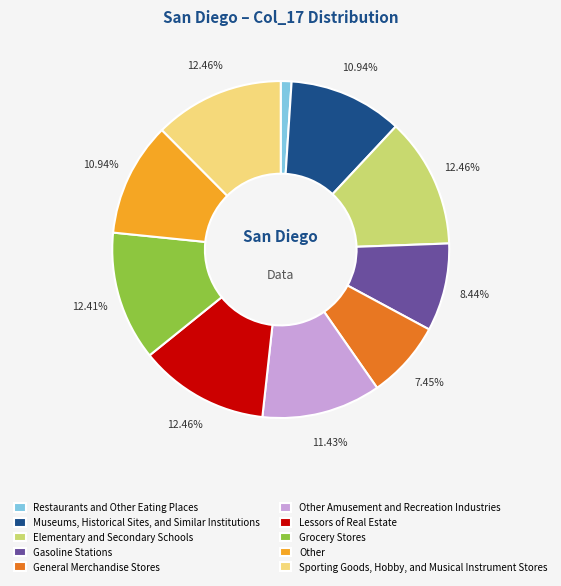

Approximately how many times larger is the value at Other compared to Other Amusement and Recreation Industries?

1.0